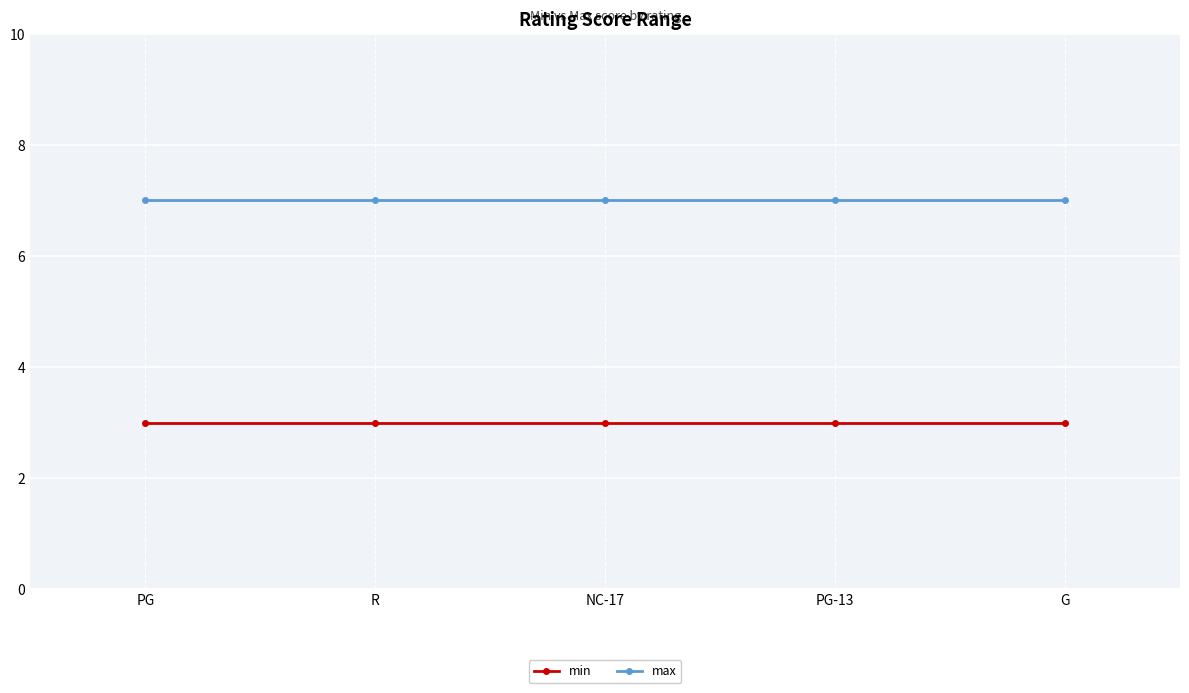

What is the minimum value for min?

3